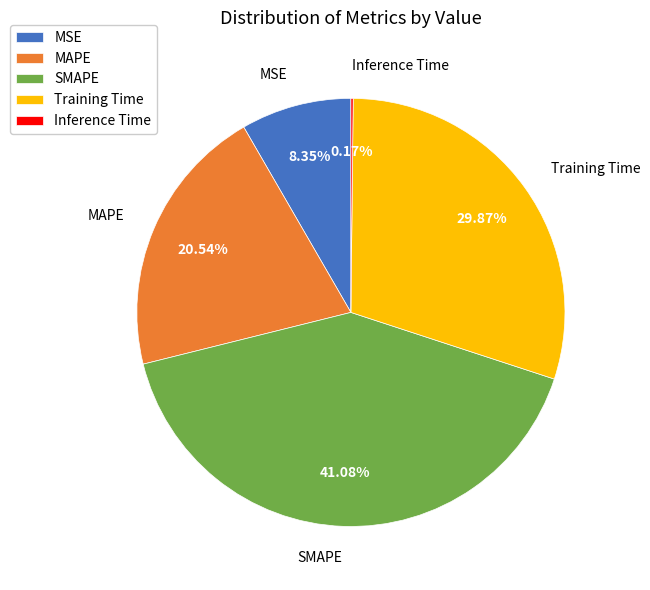

Do SMAPE and MAPE together represent more than half of the pie?

Yes